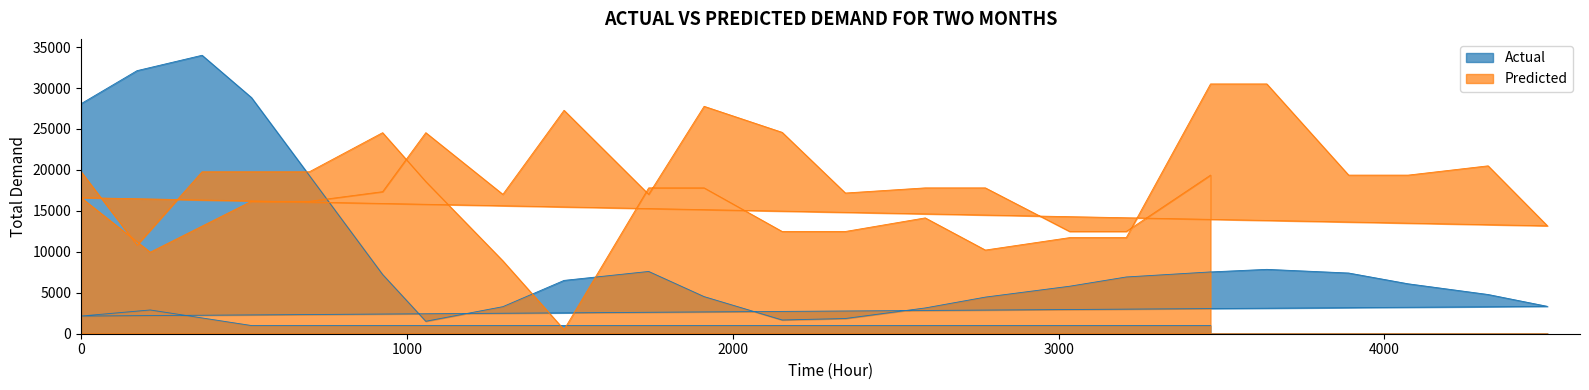

What is the sum of all Actual values?

254093.3